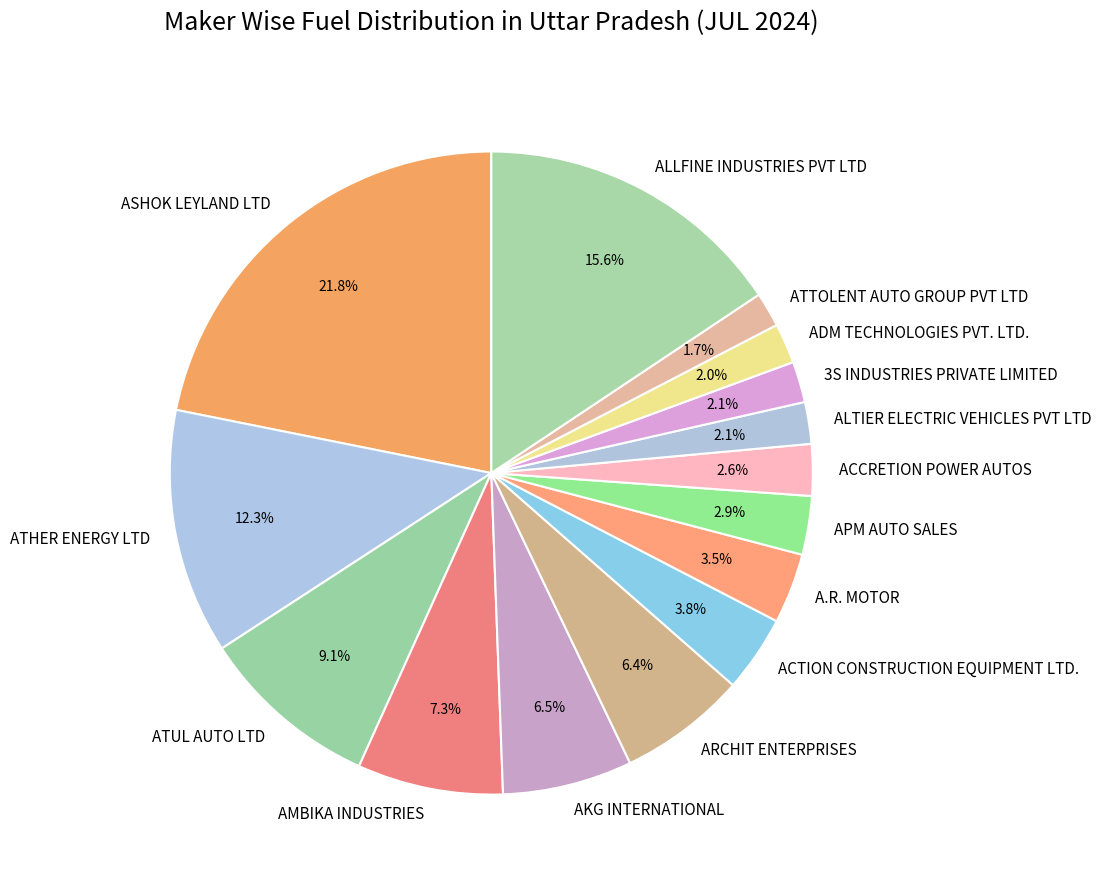

Which slice is the largest?

ASHOK LEYLAND LTD